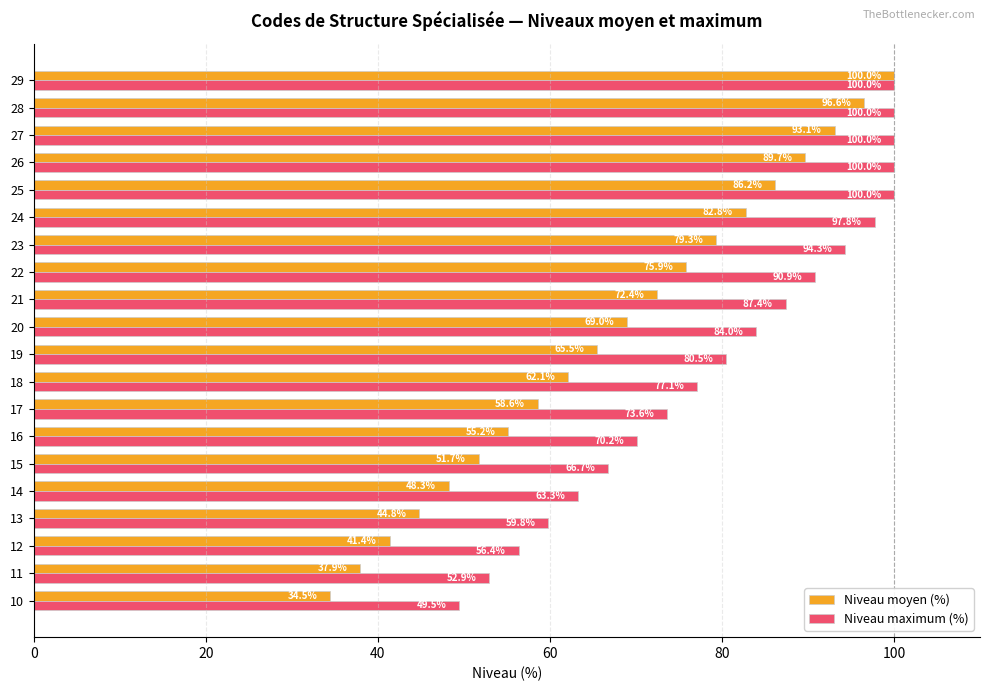

What is the sum of all Niveau moyen (%) values?

1344.8